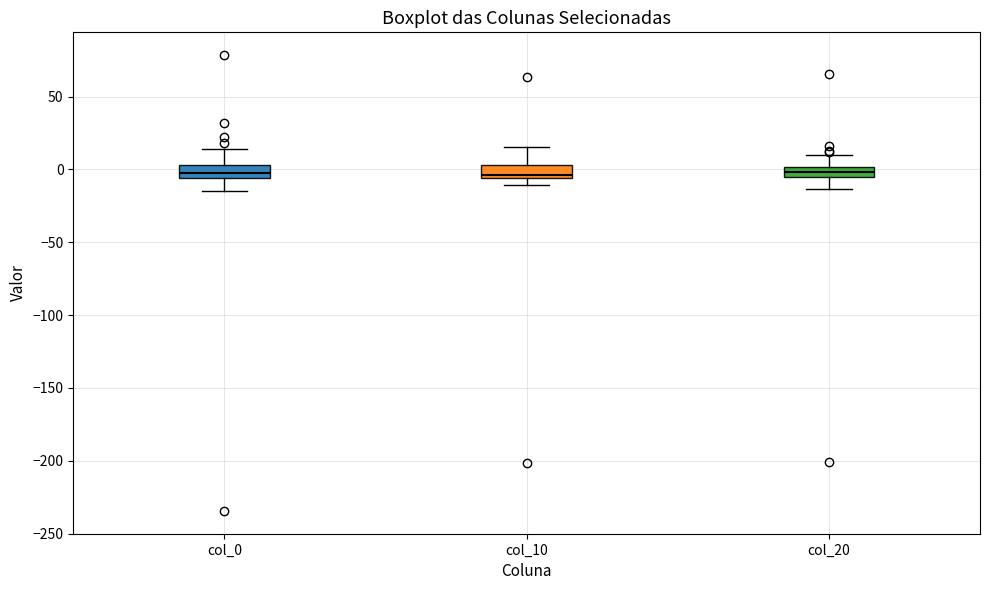

Where does the upper whisker of the box for col_20 end on the y-axis? The values are not printed on the chart, so give them approximately, as read against the axis.

10